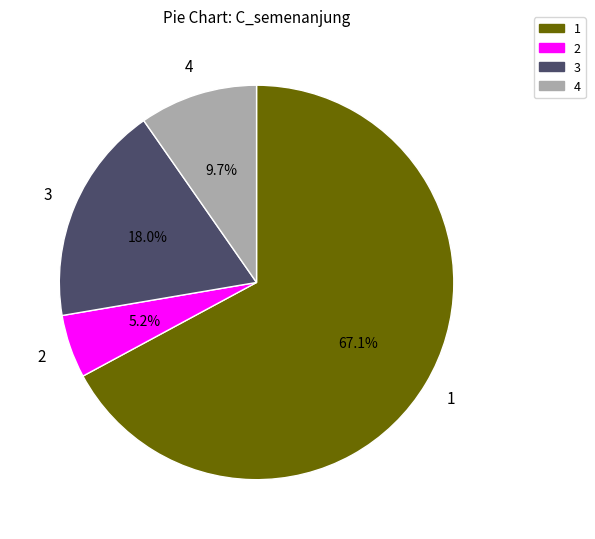

Approximately how many times larger is the value at 1 compared to 2?

12.9